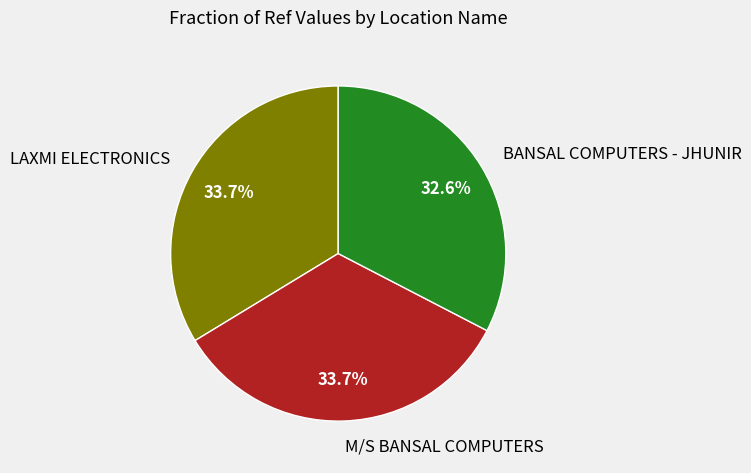

Which has a higher value, BANSAL COMPUTERS - JHUNIR or LAXMI ELECTRONICS?

LAXMI ELECTRONICS